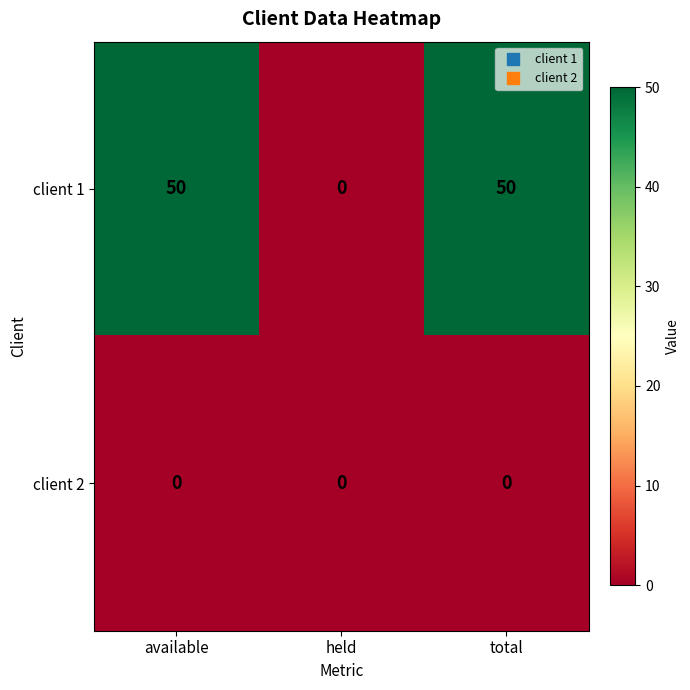

What is the sum of the client 1 values at available and held?

50